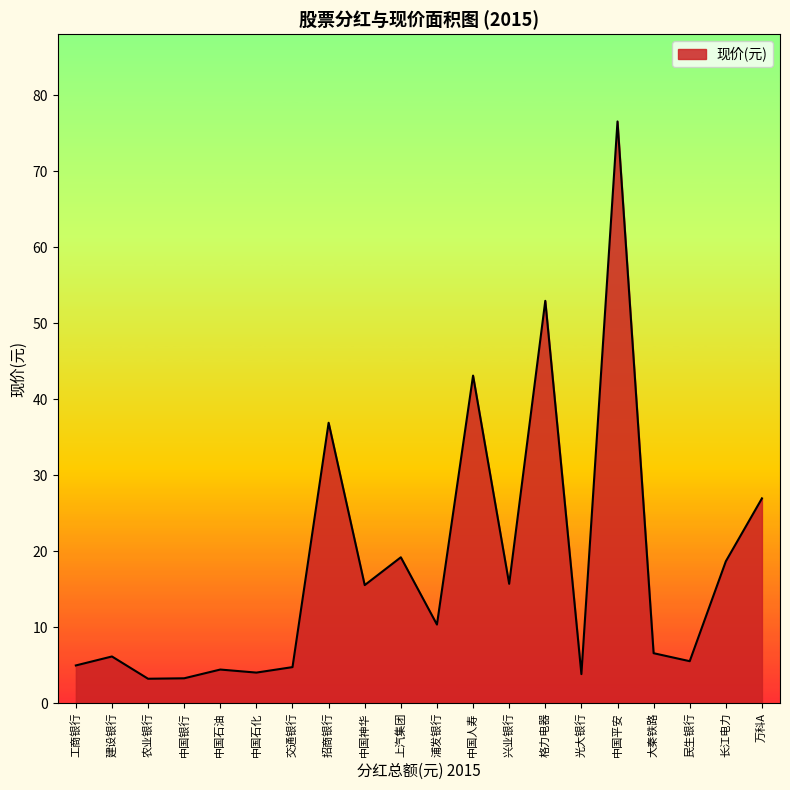

True or false: the data shows 9.9 at 民生银行.

False